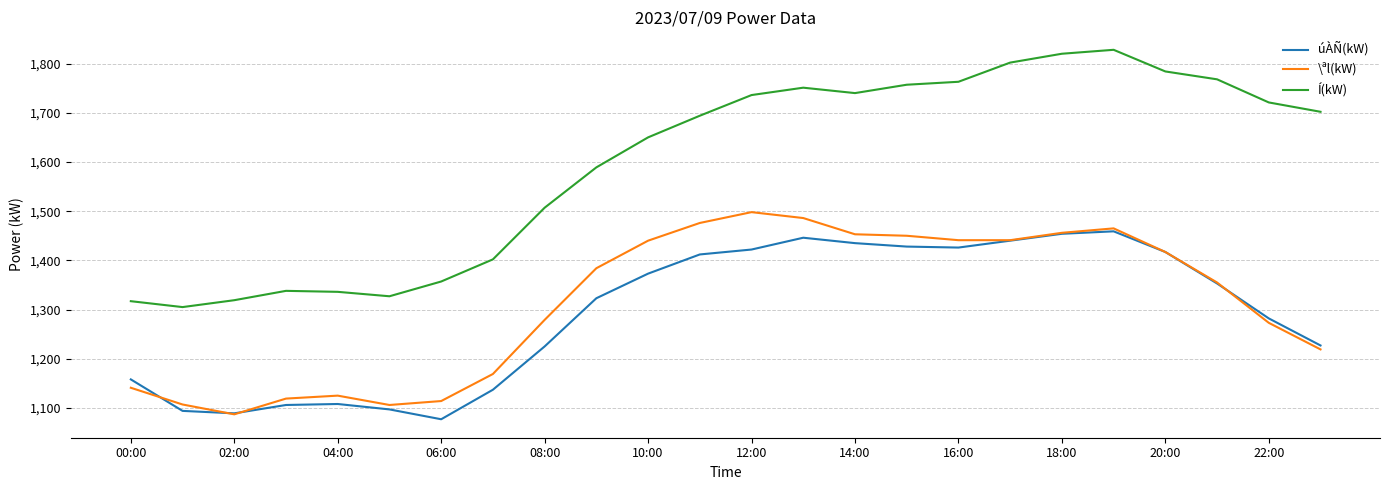

True or false: \ªl(kW) and Í(kW) intersect in this chart.

False